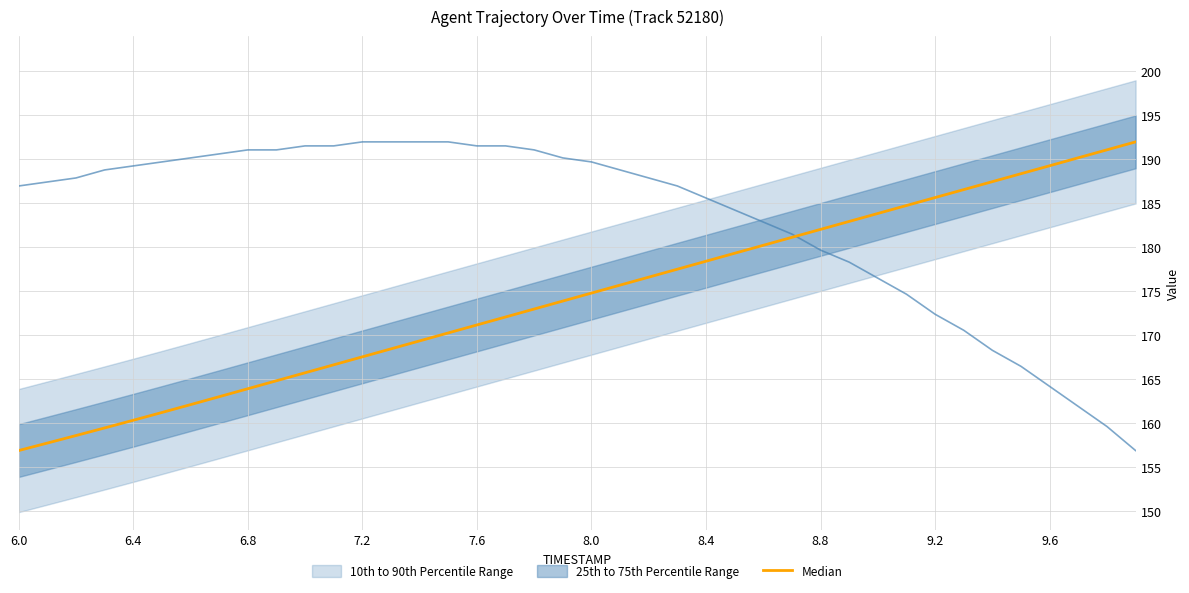

What is the value of the 11th point from the left?

165.7